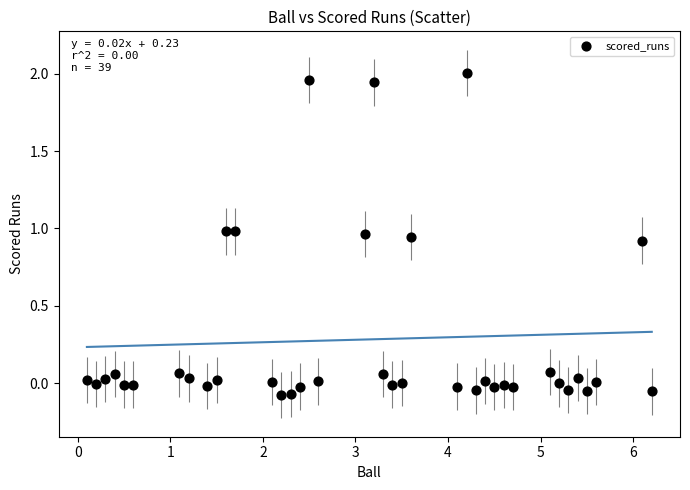

What is the range of Y values (max minus min)?

2.1